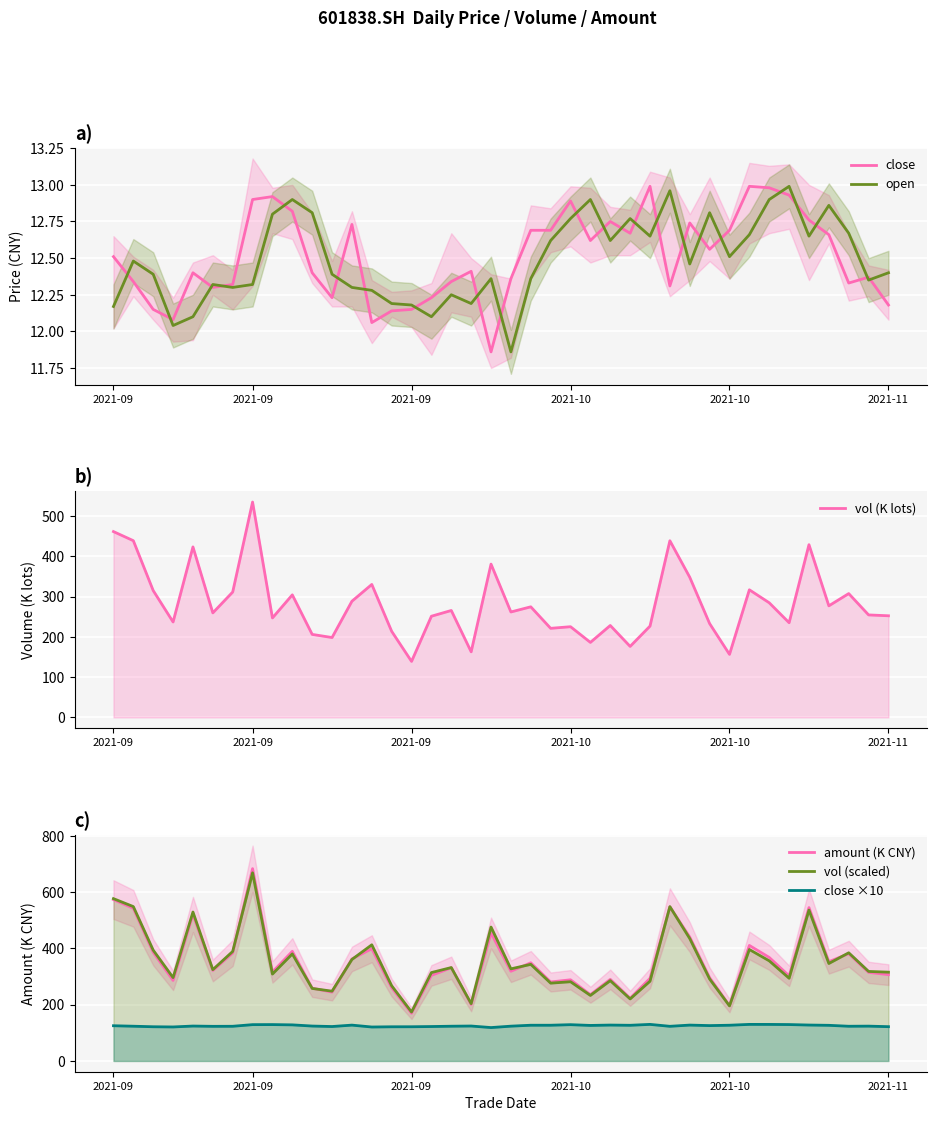

At which label does close reach its minimum?

19